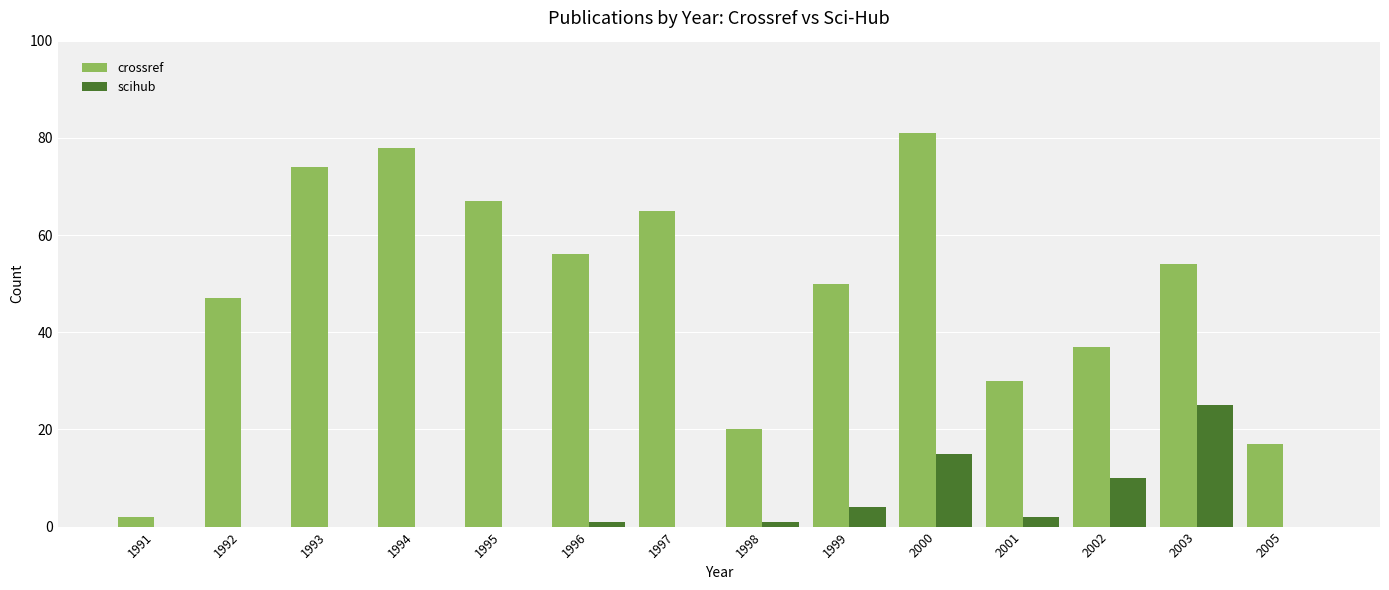

How many categories are shown in the chart?

14